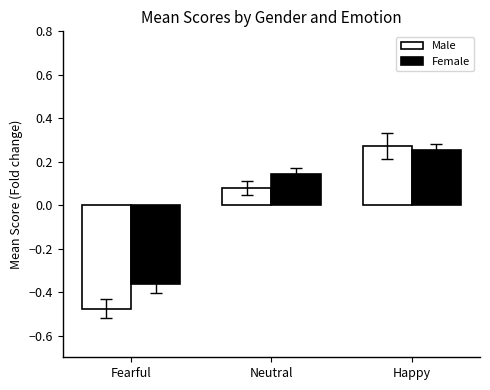

Rank the series by their average value, from highest to lowest.

Female, Male